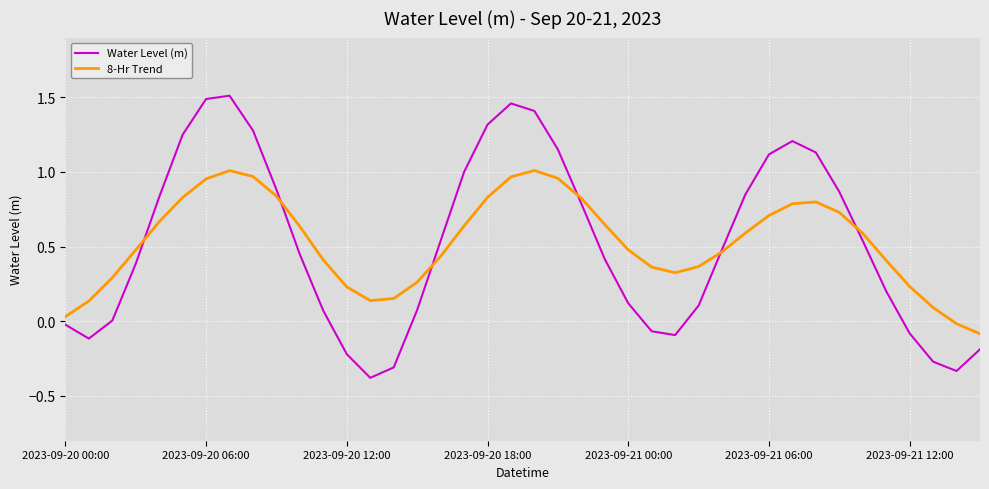

True or false: Water Level (m) has more than 2 points higher than both neighbors.

True